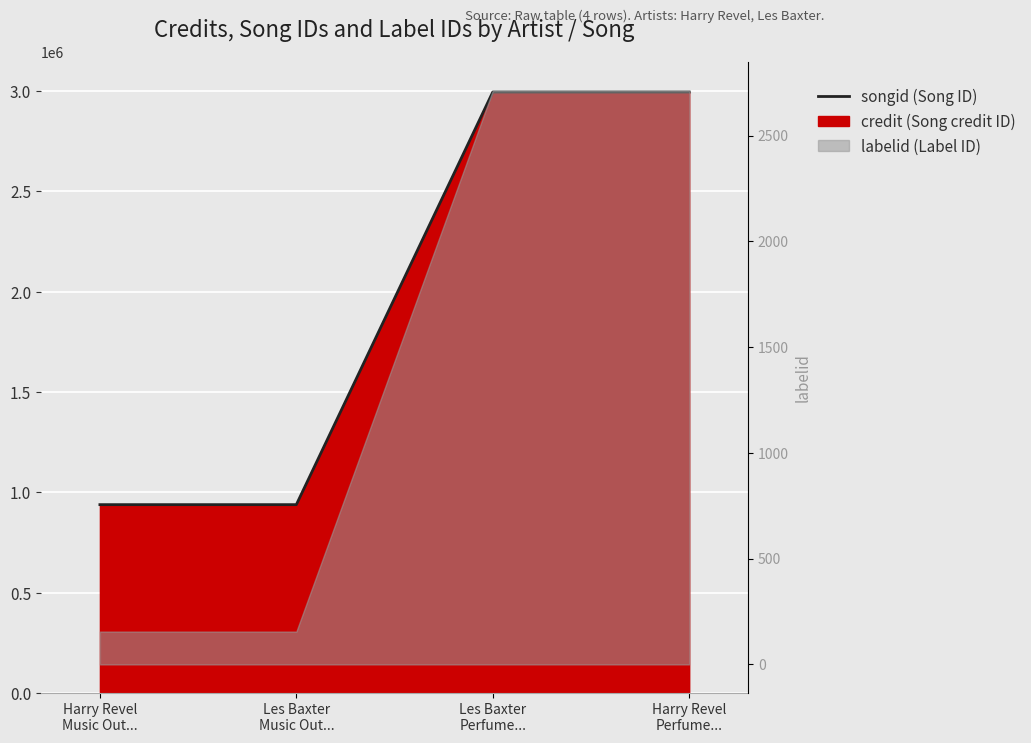

What is the ratio of the value at Les Baxter
Music Out... to the value at Les Baxter
Perfume...?

0.3